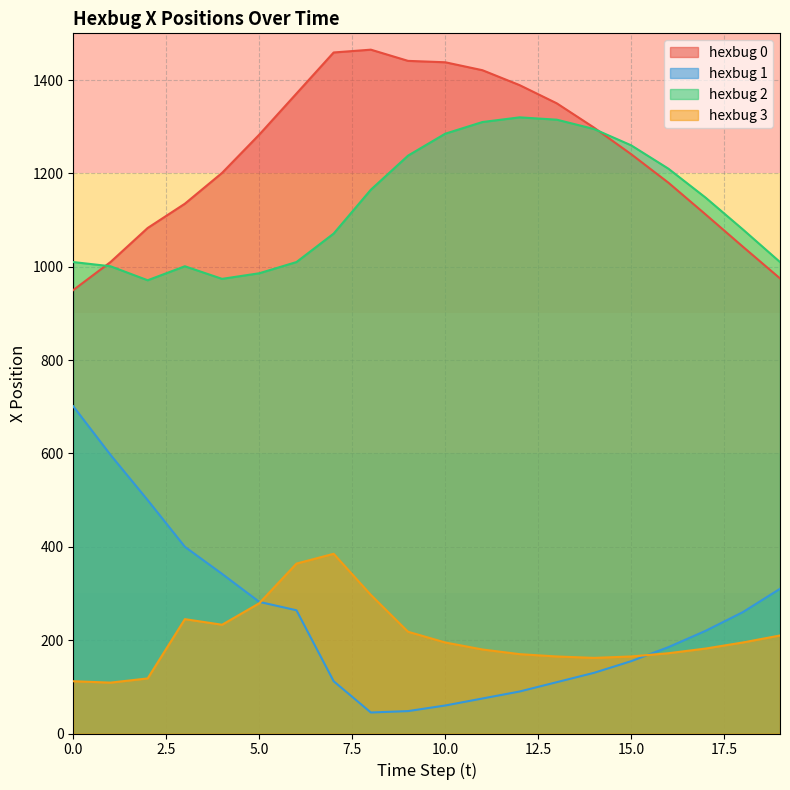

True or false: hexbug_1_x and hexbug_0_x intersect in this chart.

False